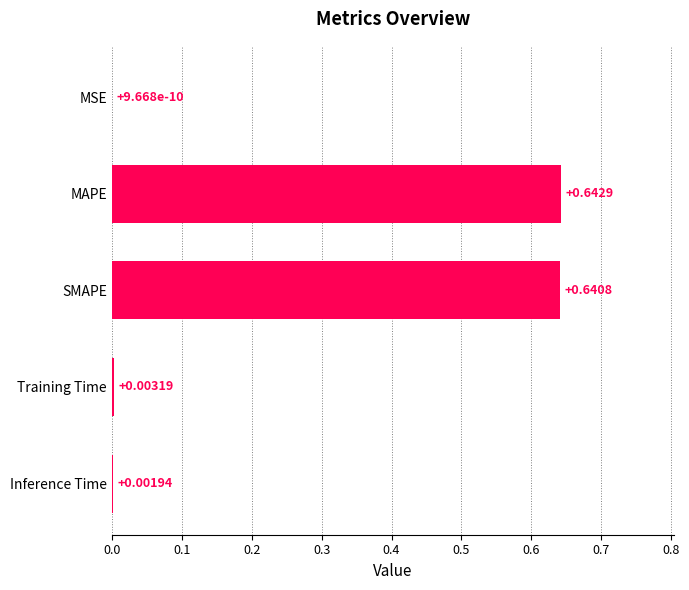

At which label is the value closest to 0?

MSE